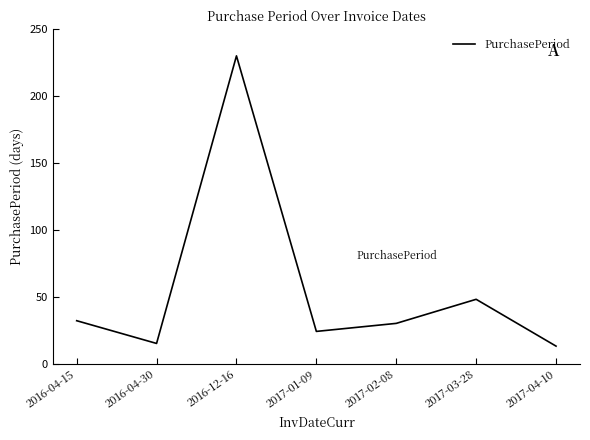

True or false: the data has more than 2 interior local peaks.

False